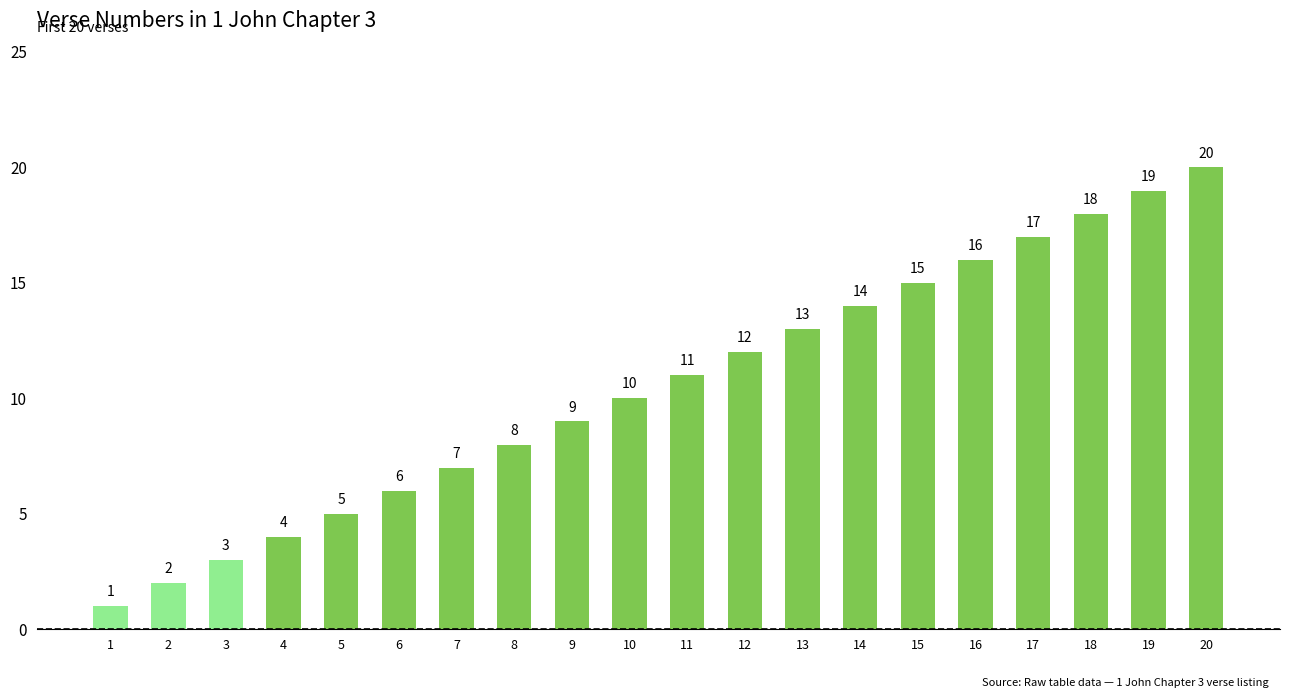

Rank the categories by value from lowest to highest.

1, 2, 3, 4, 5, 6, 7, 8, 9, 10, 11, 12, 13, 14, 15, 16, 17, 18, 19, 20